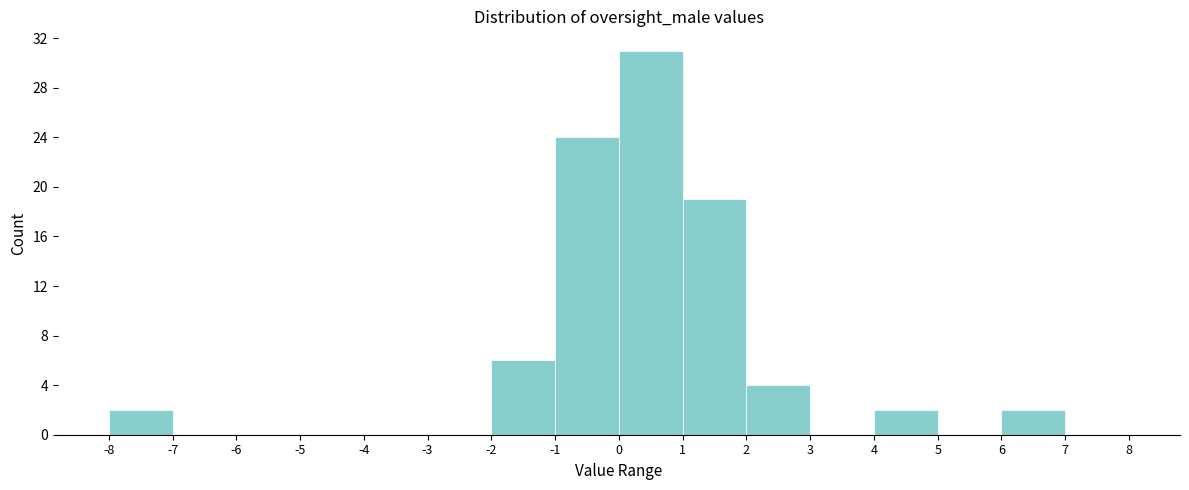

Which range on the x-axis has the tallest bar?

0 to 1